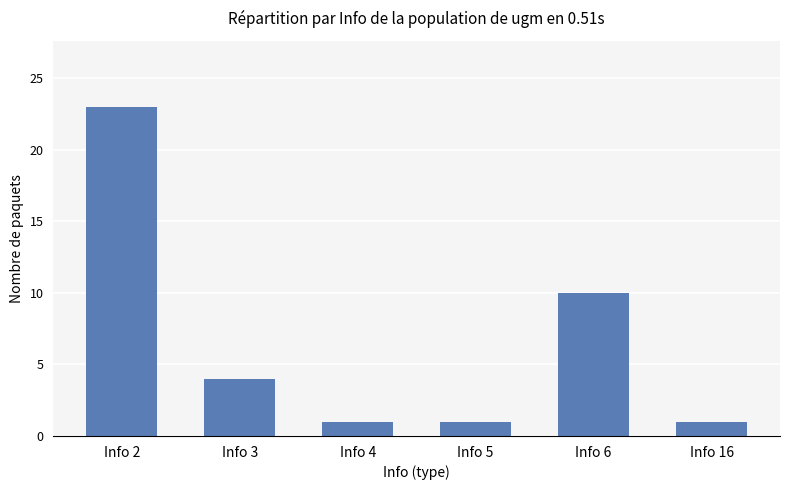

How many categories are shown in the chart?

6